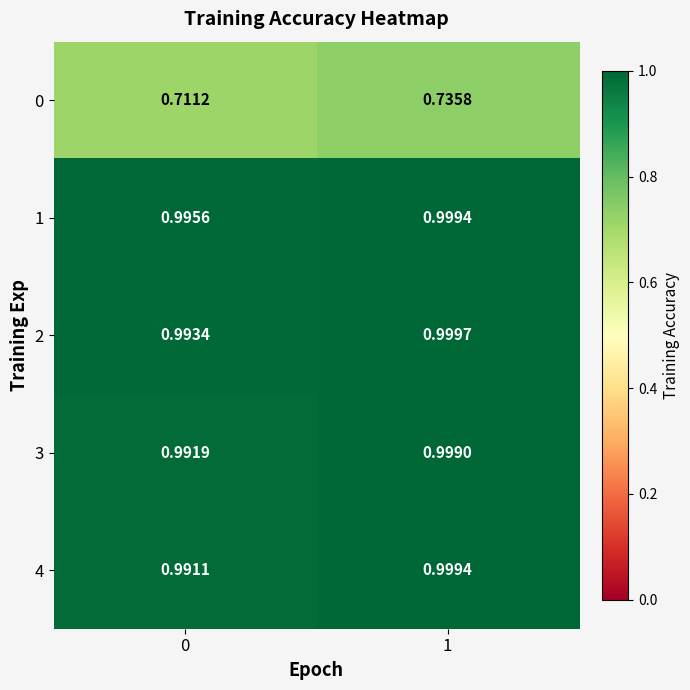

What is the spread (max minus min) of values at 0?

0.3